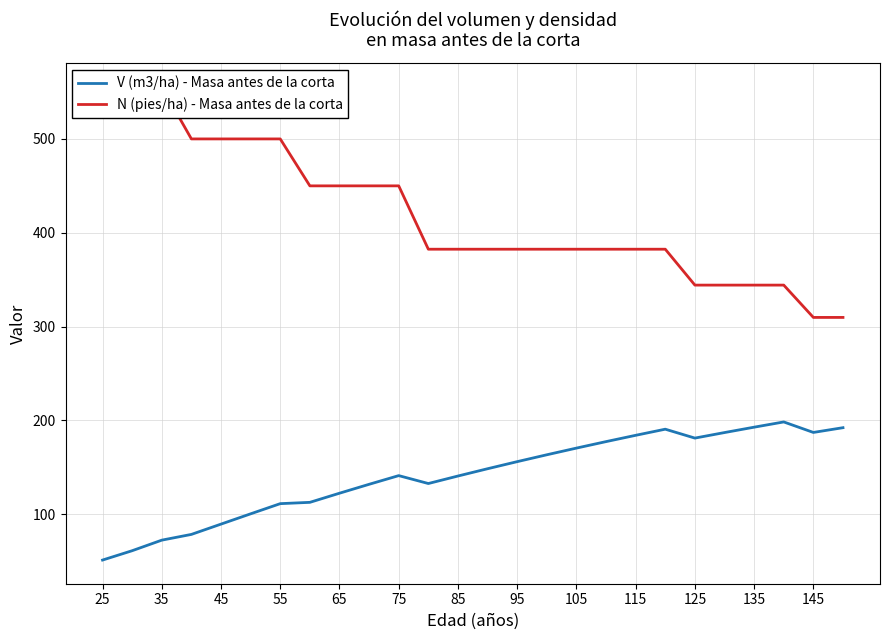

The value of V (m3/ha) - Masa antes de la corta at 145 is 187.2. True or false?

True